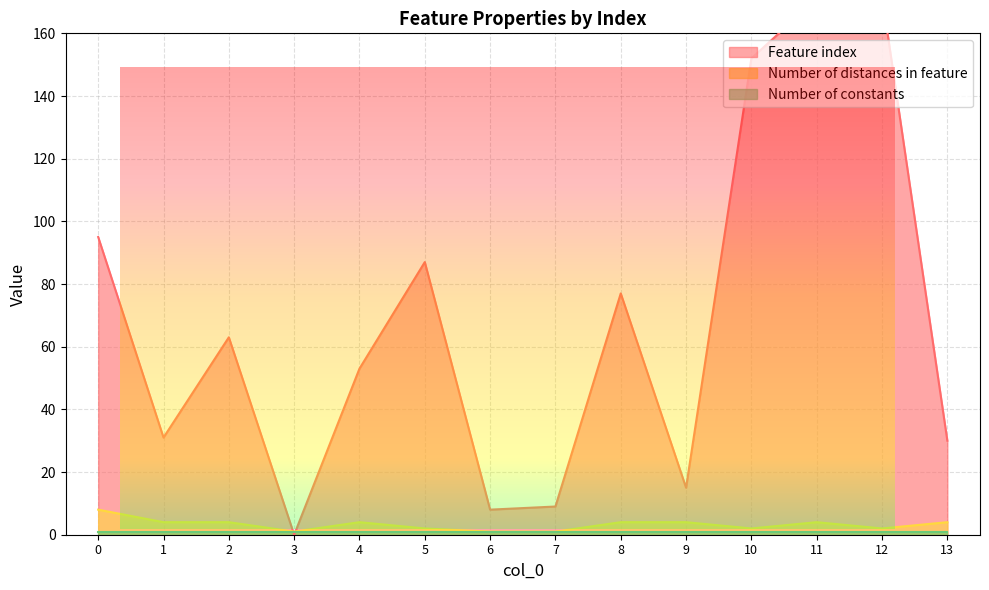

Does the chart display data point markers on the line(s)?

No